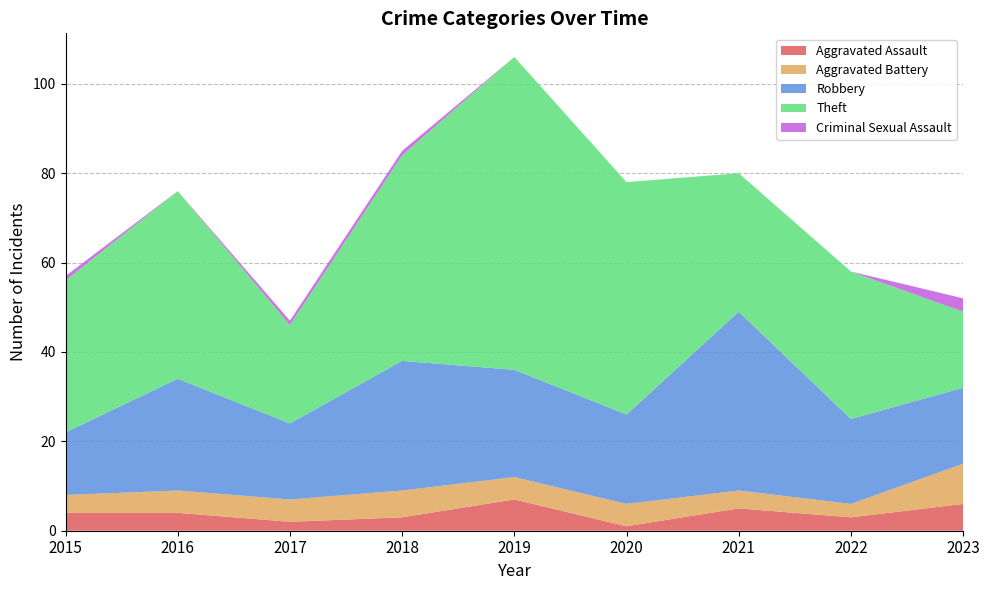

Reading right to left, what are all the values shown in this chart?

Aggravated Assault: 2023=6	2022=3	2021=5	2020=1	2019=7	2018=3	2017=2	2016=4	2015=4
Aggravated Battery: 2023=9	2022=3	2021=4	2020=5	2019=5	2018=6	2017=5	2016=5	2015=4
Robbery: 2023=17	2022=19	2021=40	2020=20	2019=24	2018=29	2017=17	2016=25	2015=14
Theft: 2023=17	2022=33	2021=31	2020=52	2019=70	2018=46	2017=22	2016=42	2015=34
Criminal Sexual Assault: 2023=3	2022=0	2021=0	2020=0	2019=0	2018=1	2017=1	2016=0	2015=1